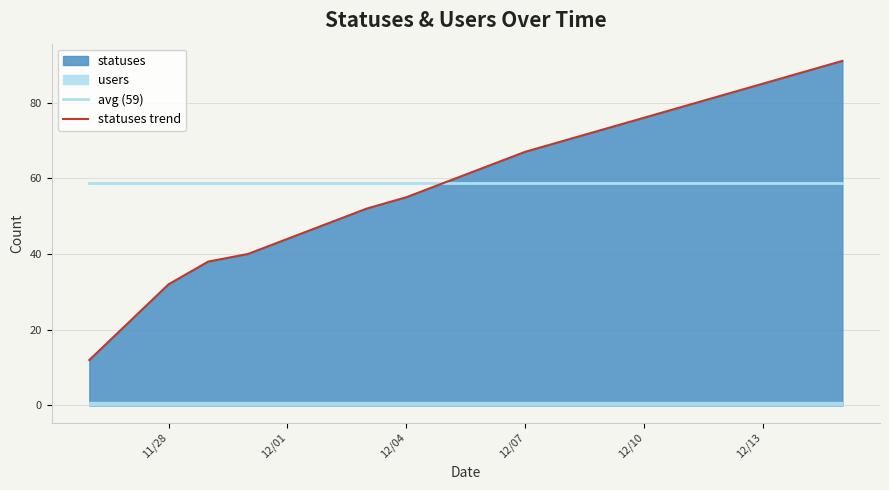

The value of statuses trend at 12/01 is 44.0. True or false?

True